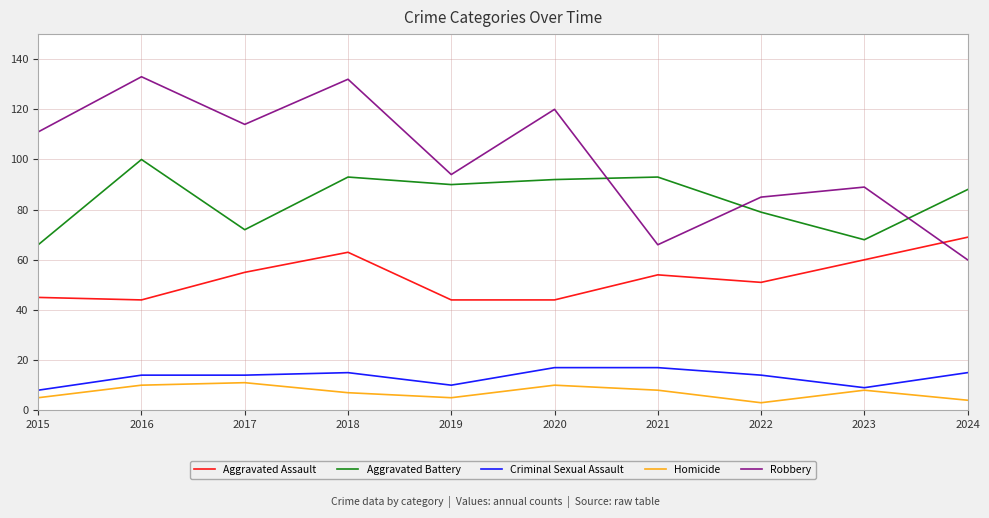

Which series changed the most between 2016 and 2018?

Aggravated Assault